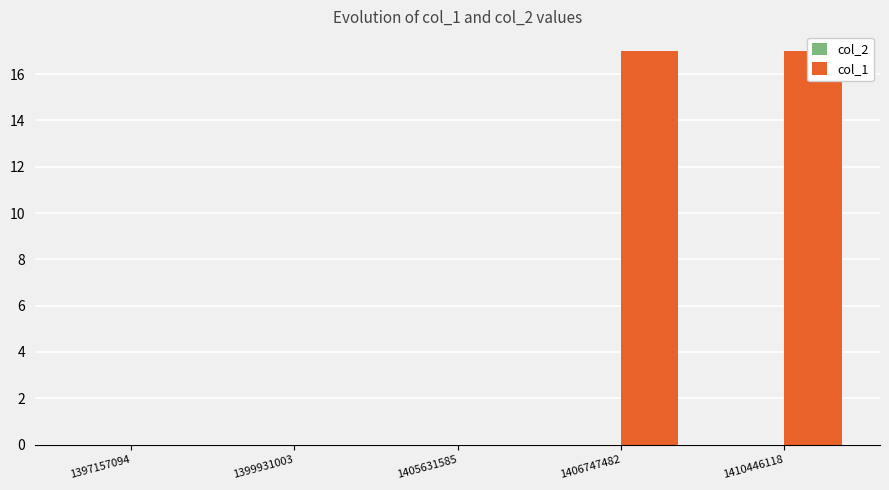

Is it true that col_1 equals 9 at 1405631585?

False